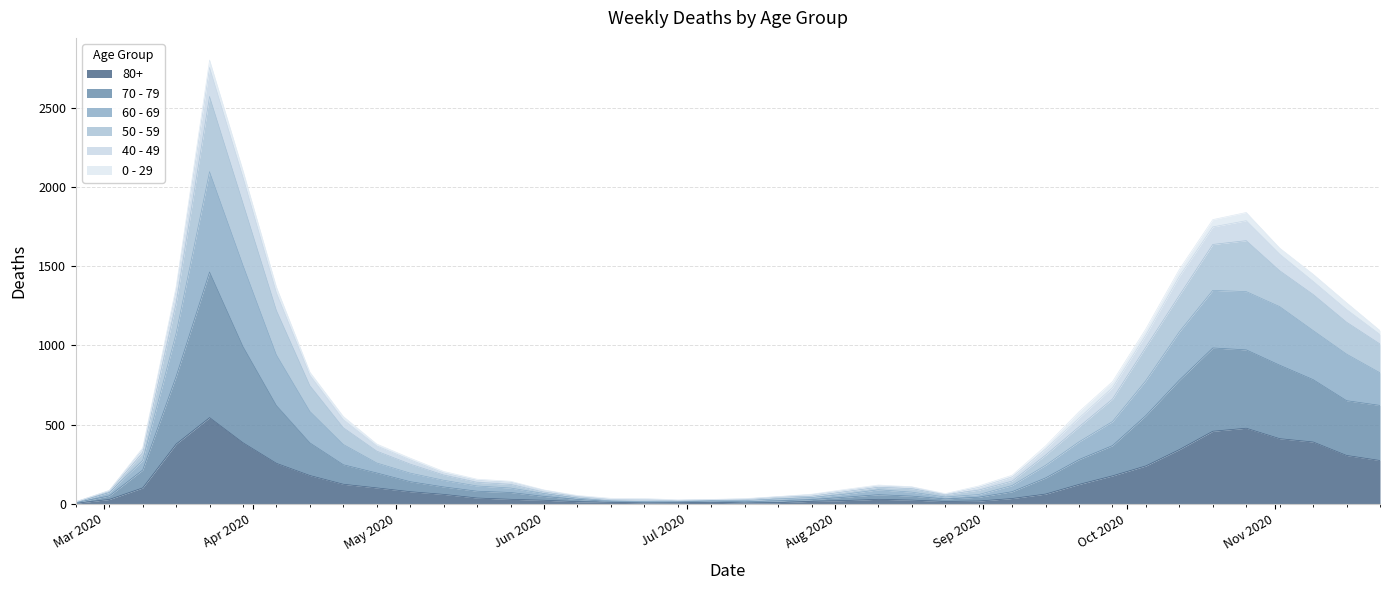

How many data points does each series have?

40